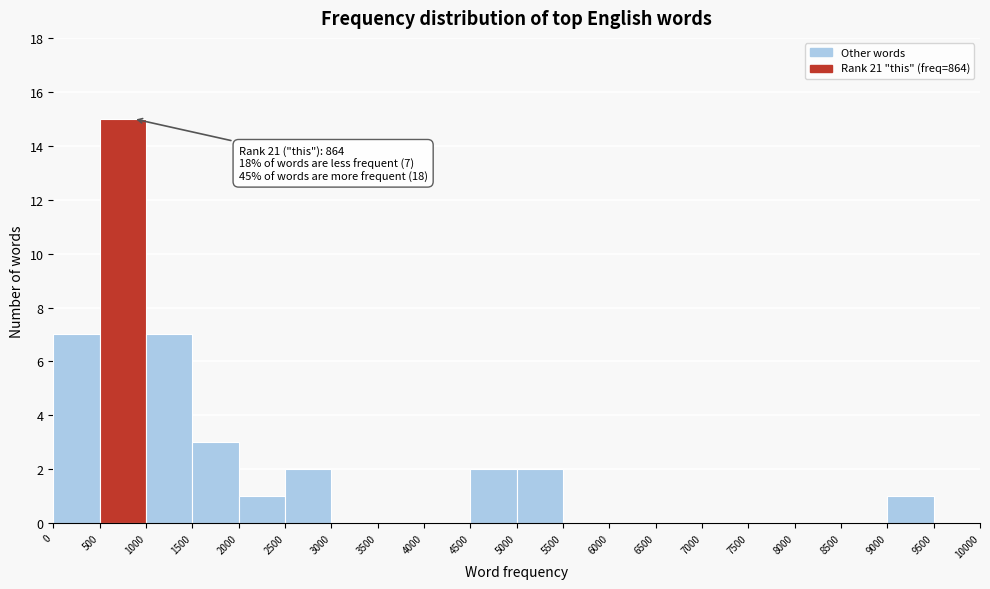

Which range on the x-axis has the tallest bar?

500 to 1000